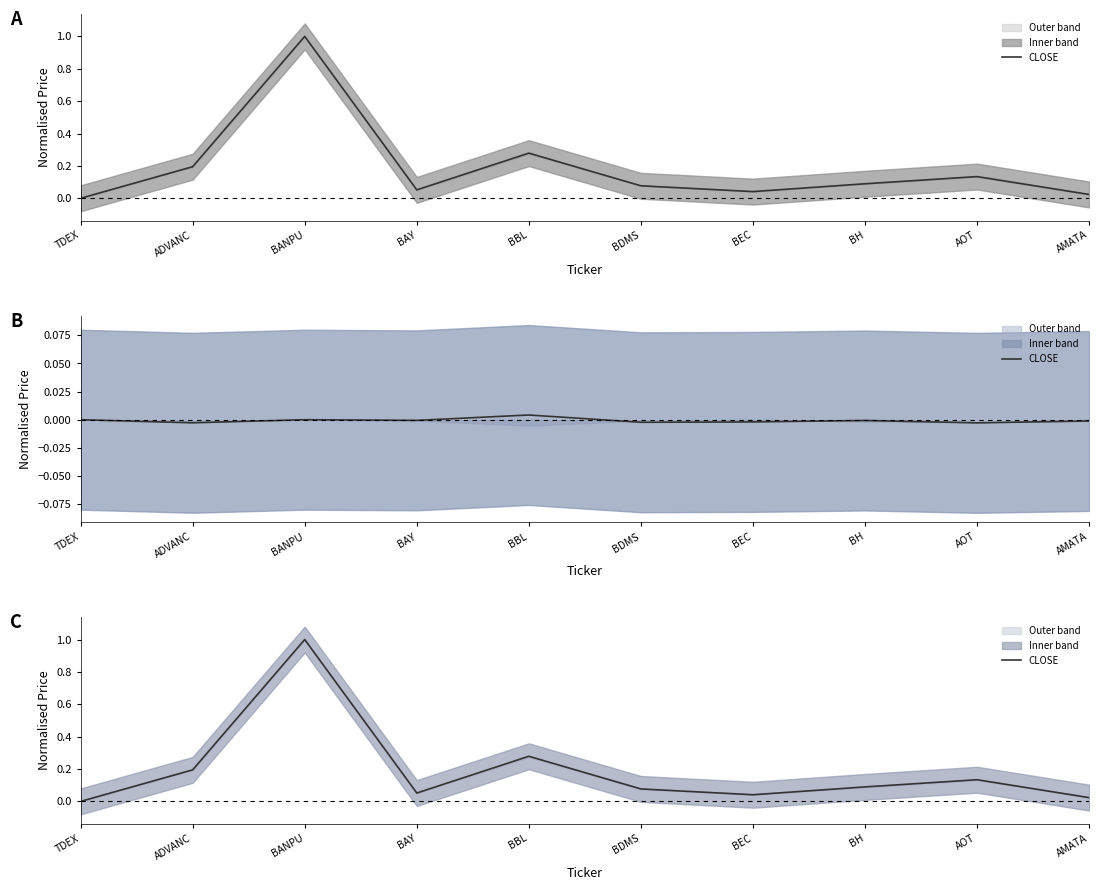

What is the greatest value displayed?

1.0